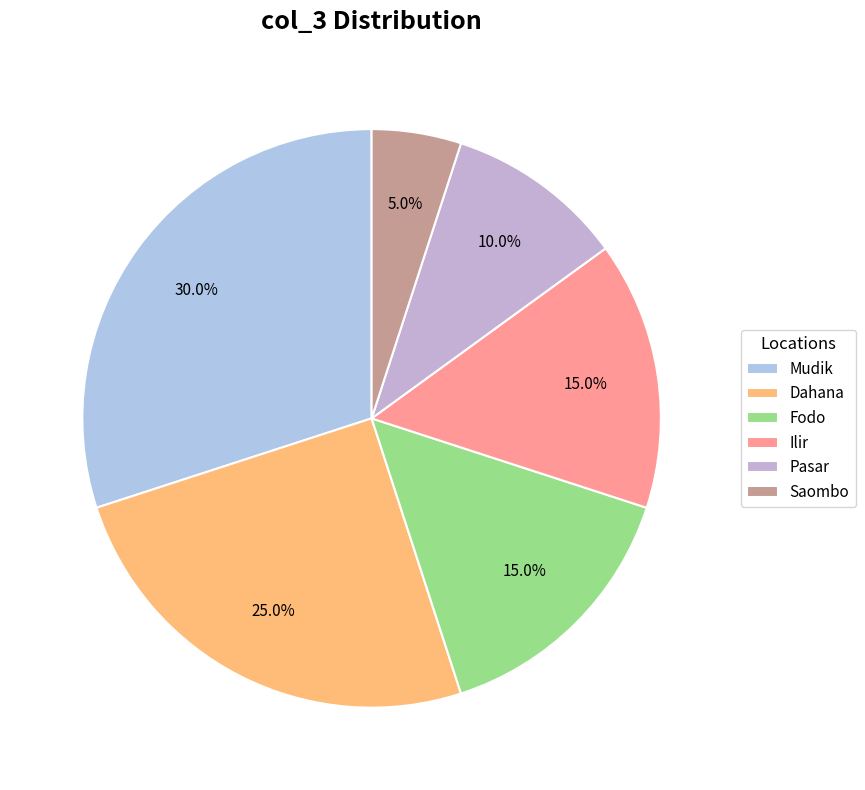

To the nearest percent, what is the difference between the Ilir and Dahana slice percentages?

10%